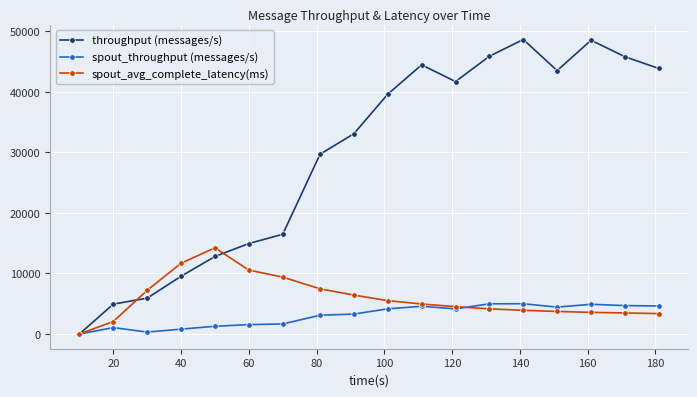

How many categories are shown in the chart?

18